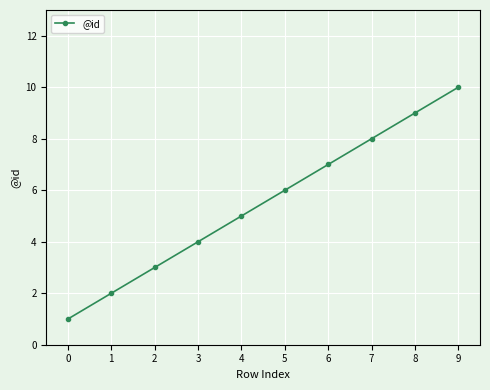

Count the number of categories in the chart.

10